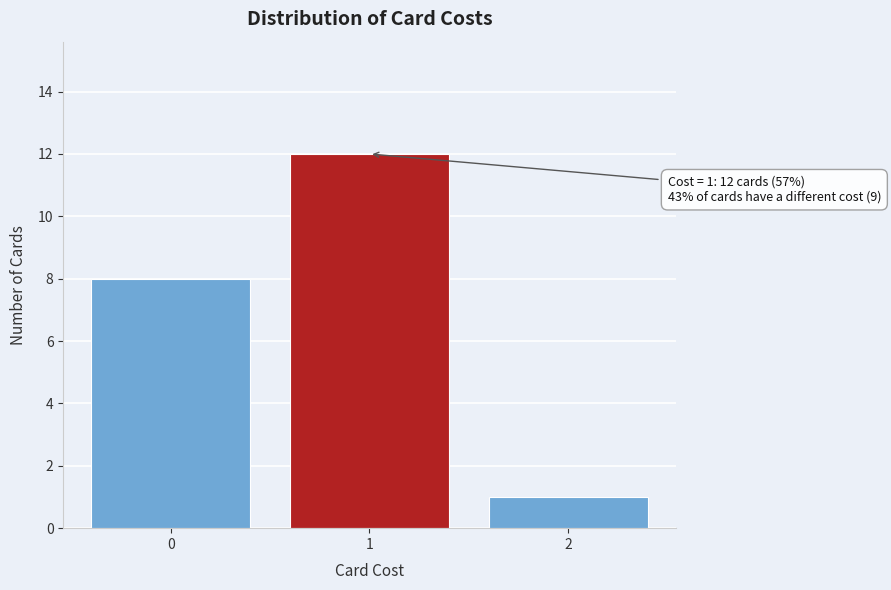

Reading left to right, what are all the values shown in this chart?

0=8	1=12	2=1